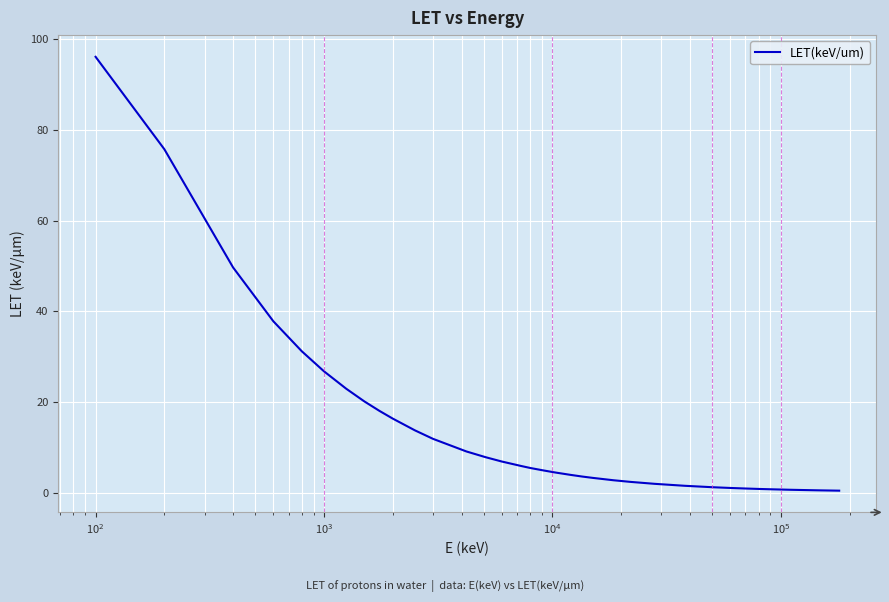

What is the greatest value displayed?

96.1